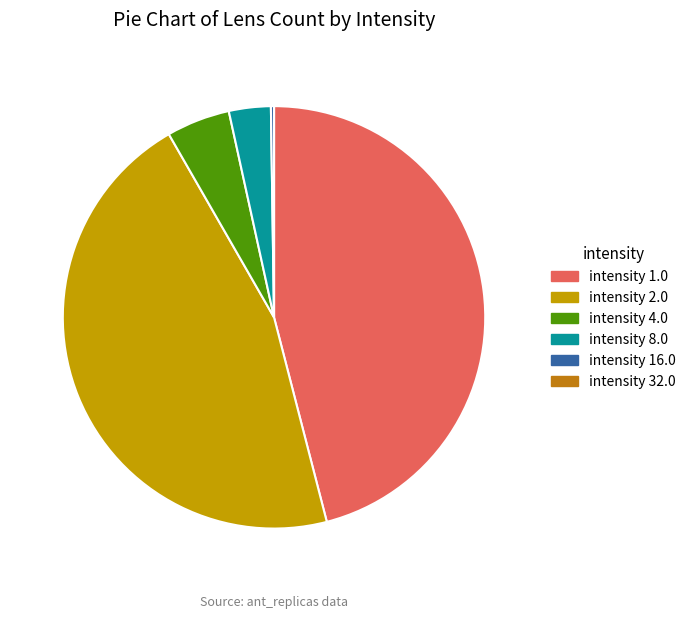

What is the largest slice in the pie chart?

intensity 1.0